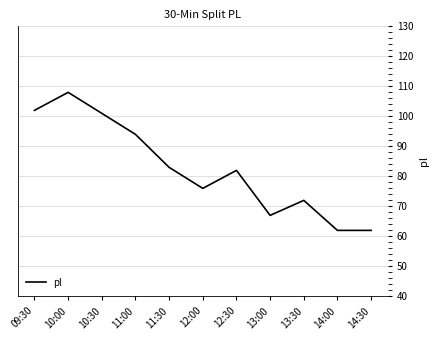

At which label is the value closest to 85?

11:30